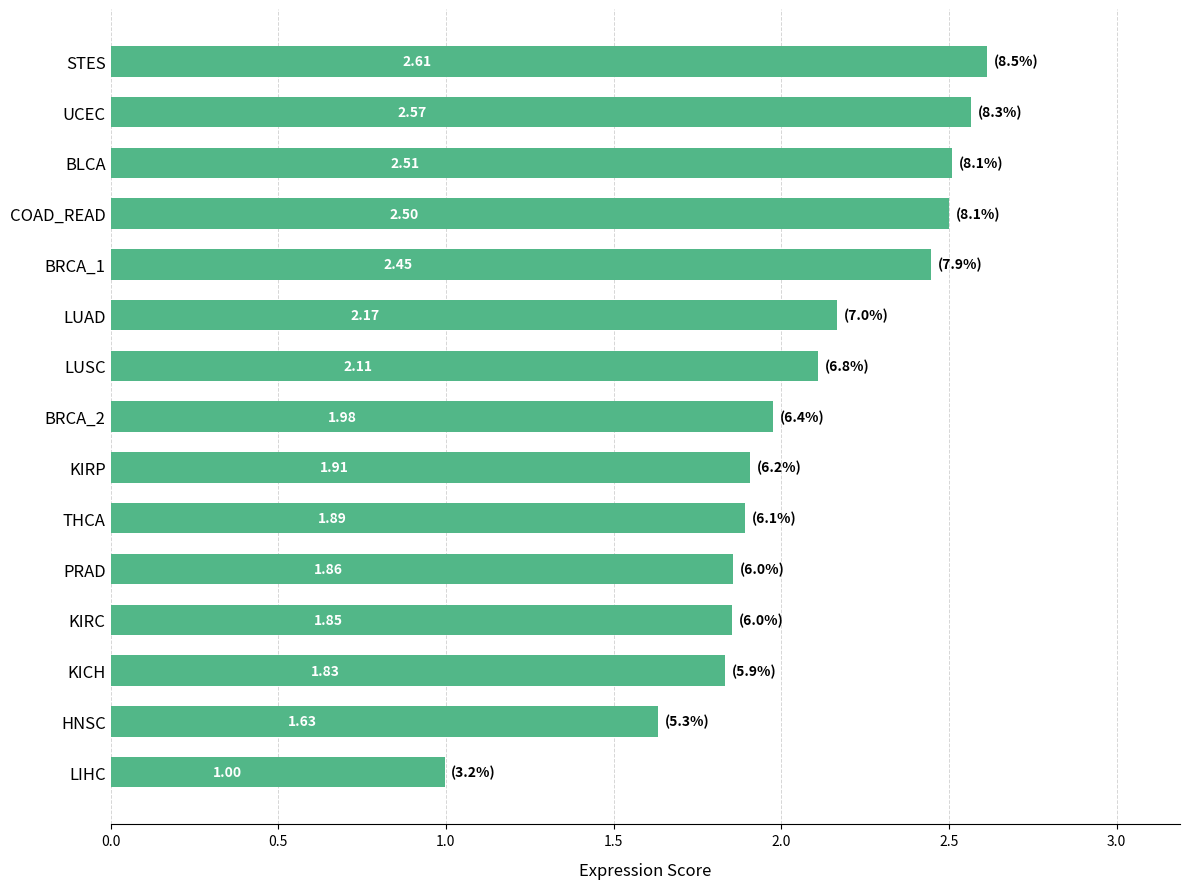

What is the sum of the values at BLCA and LUSC?

4.6